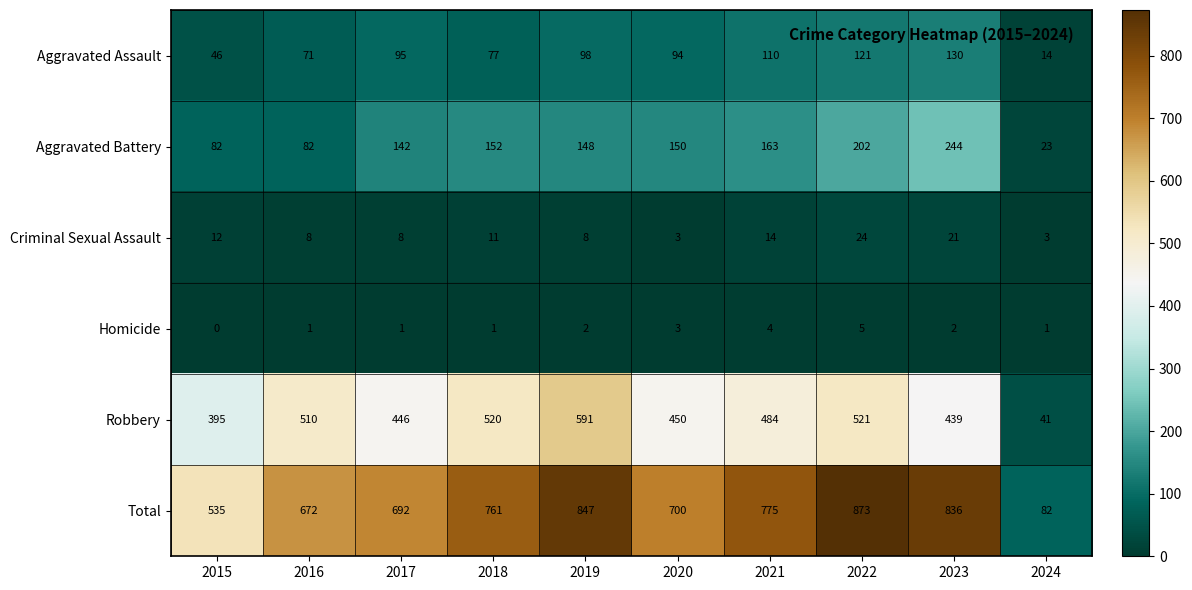

What is the difference between the highest and lowest values at 2019?

845